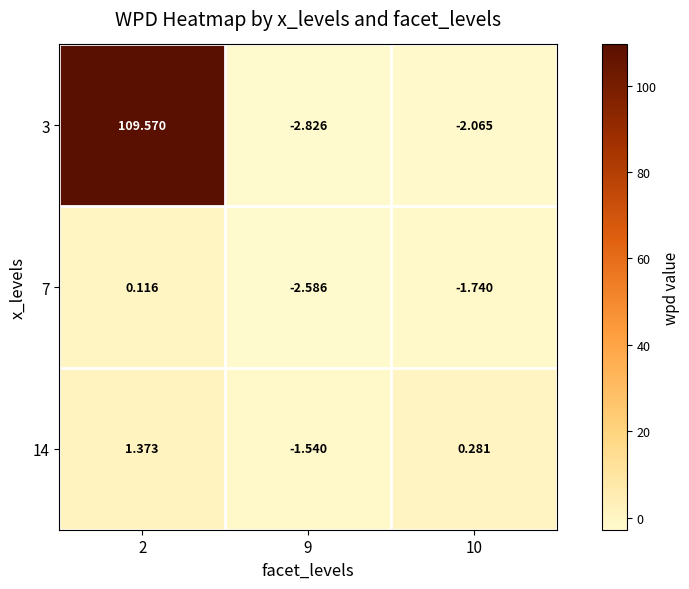

Is the value of 14 at 9 greater than the value of 3 at 2?

No